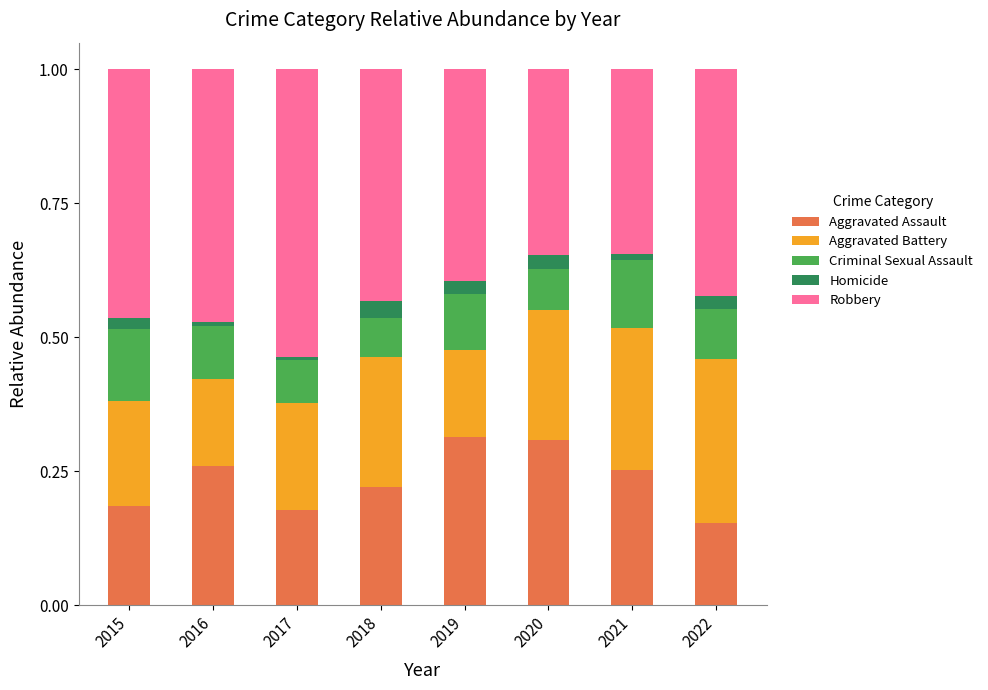

The value of Aggravated Assault at 2015 is 0.2. True or false?

True